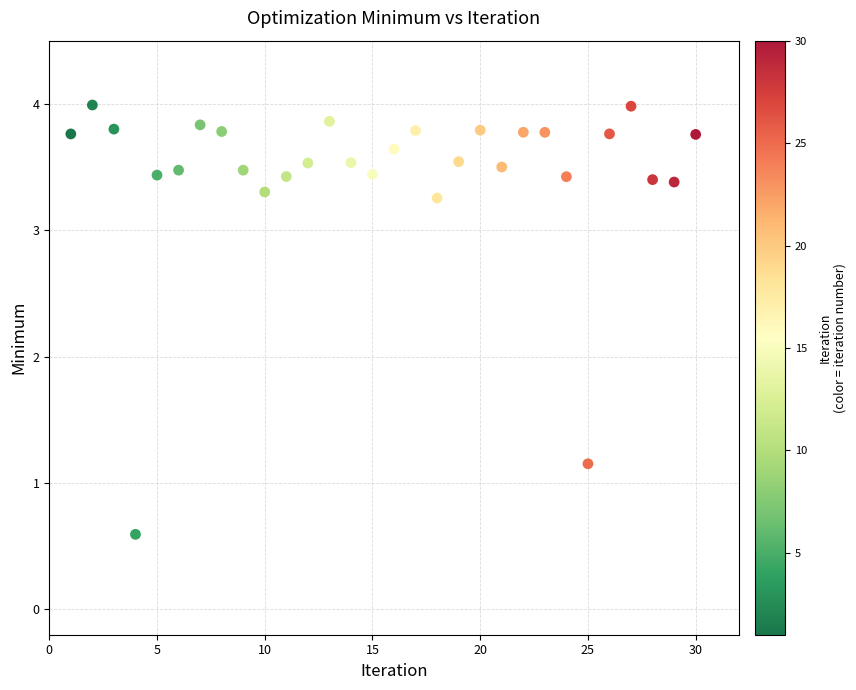

What is the range of X values (max minus min)?

29.0